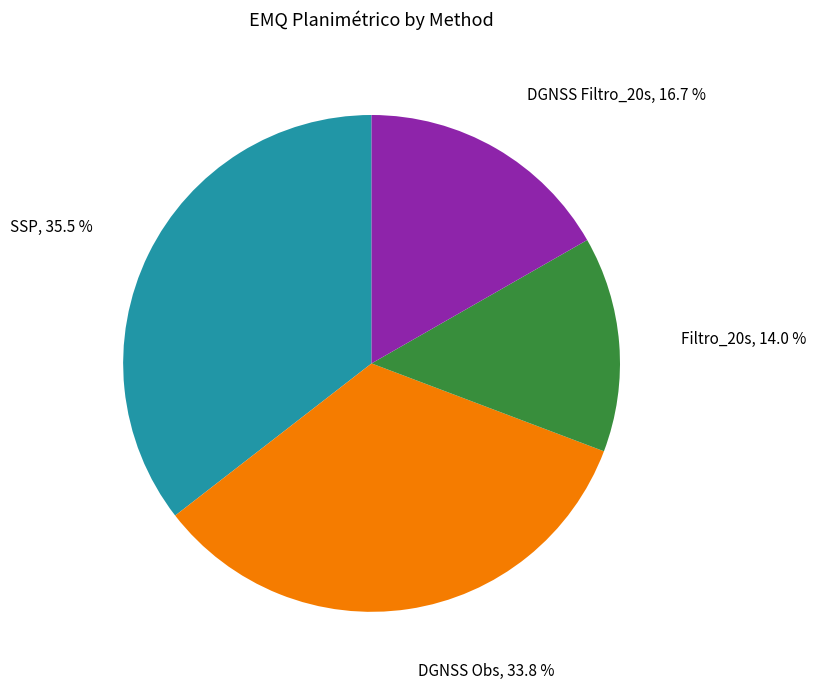

Combined, what portion of the pie is Filtro_20s and DGNSS Obs?

47.8%